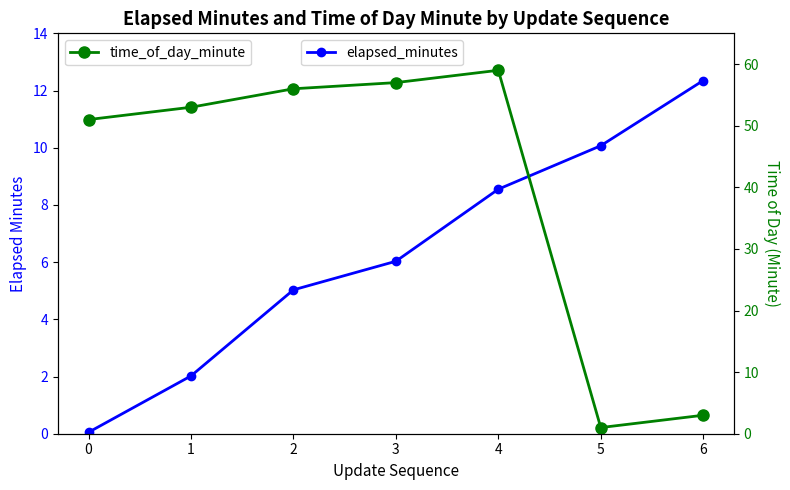

Between 3 and 5, which is larger?

5